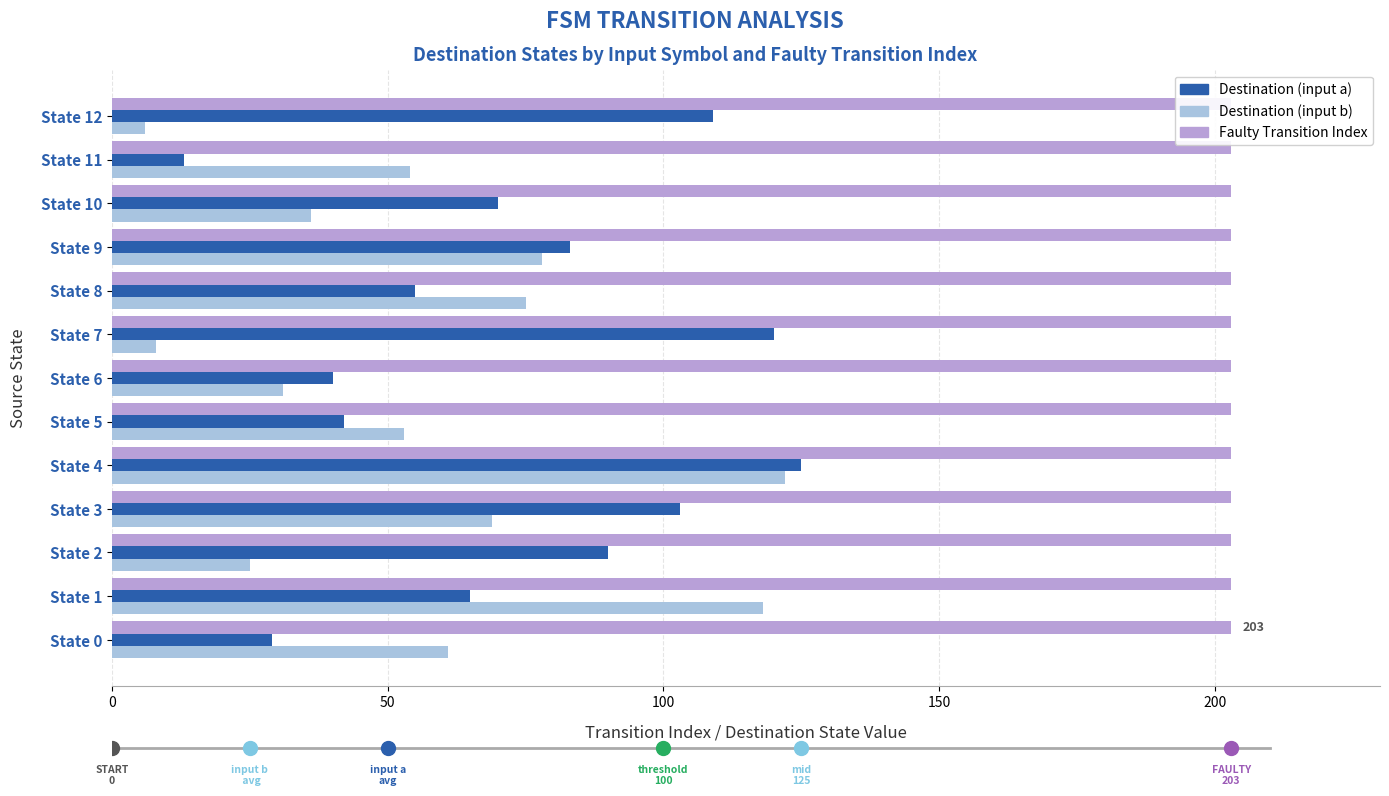

Does the chart contain stacked bars?

No